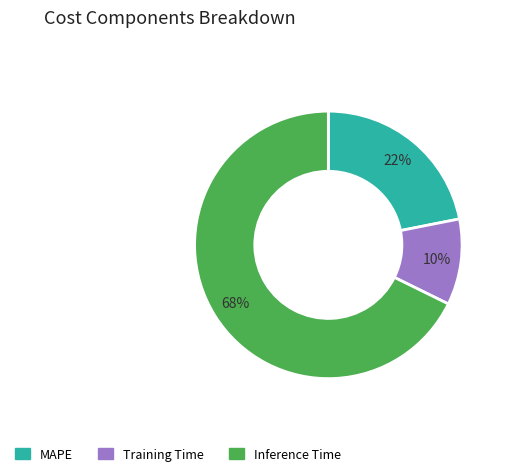

True or false: Inference Time accounts for 79% of the total.

False